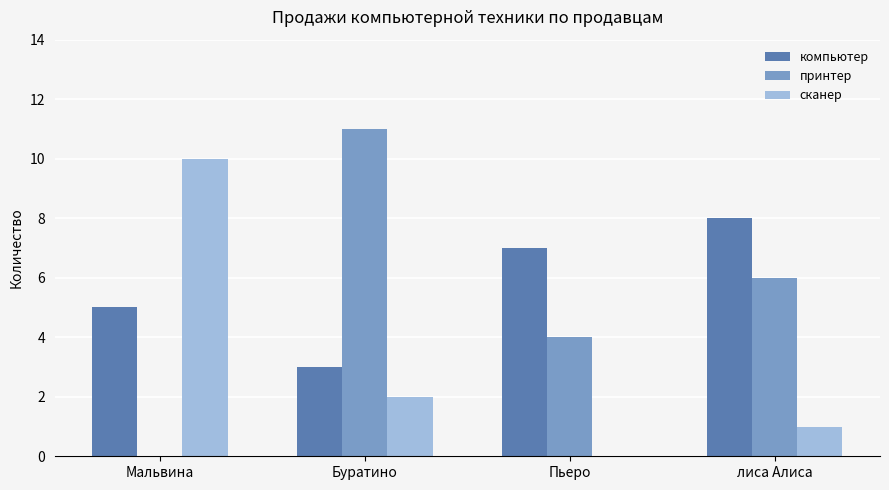

What is the maximum value shown in the chart?

11